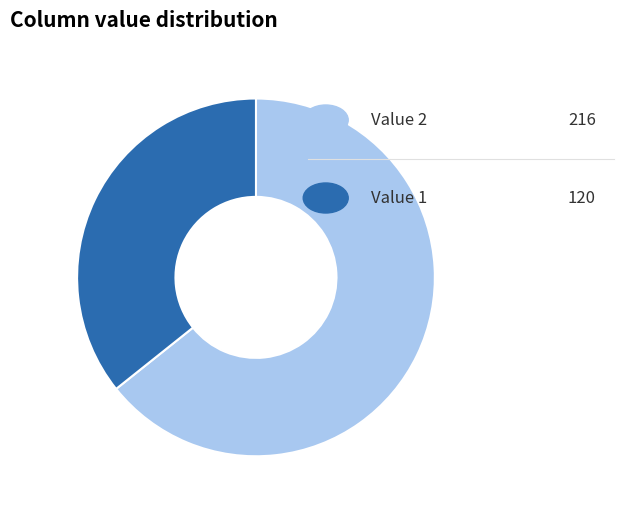

Is there any slice that represents more than half of the pie?

Yes